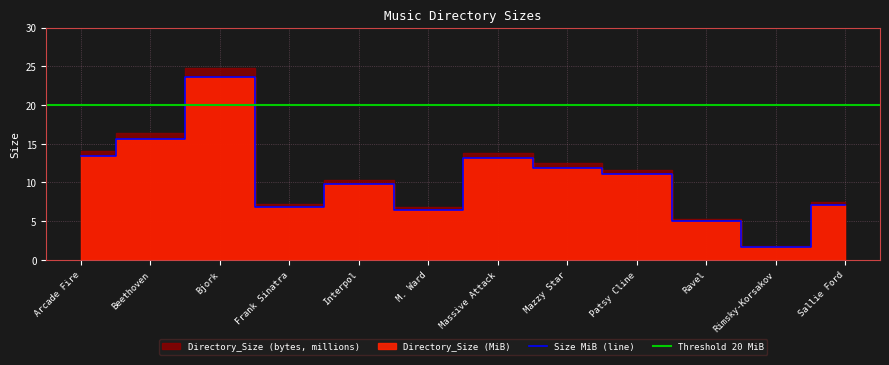

Which category has the lowest value across all series?

Rimsky-Korsakov